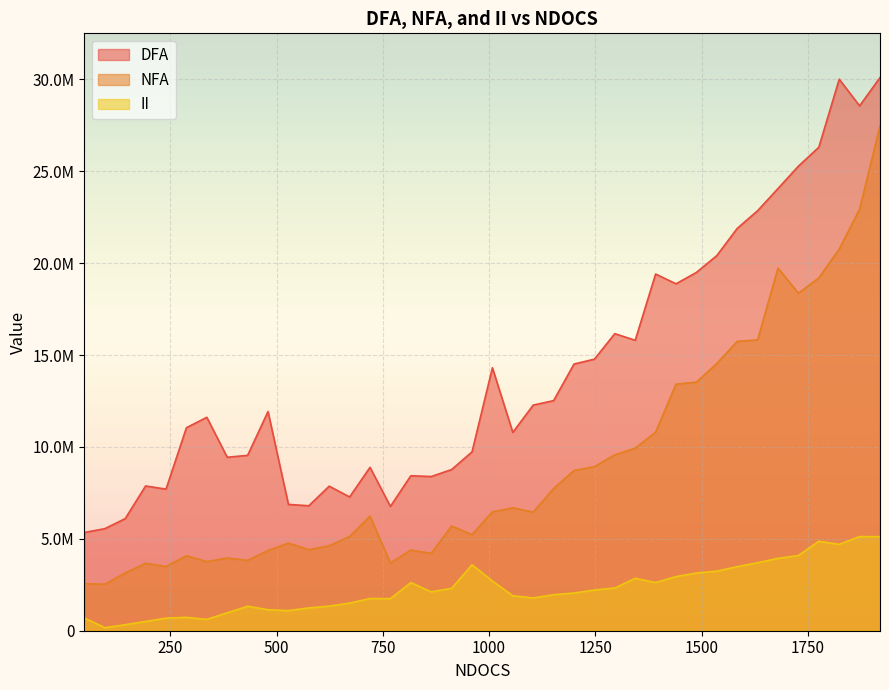

True or false: NFA and DFA intersect in this chart.

False